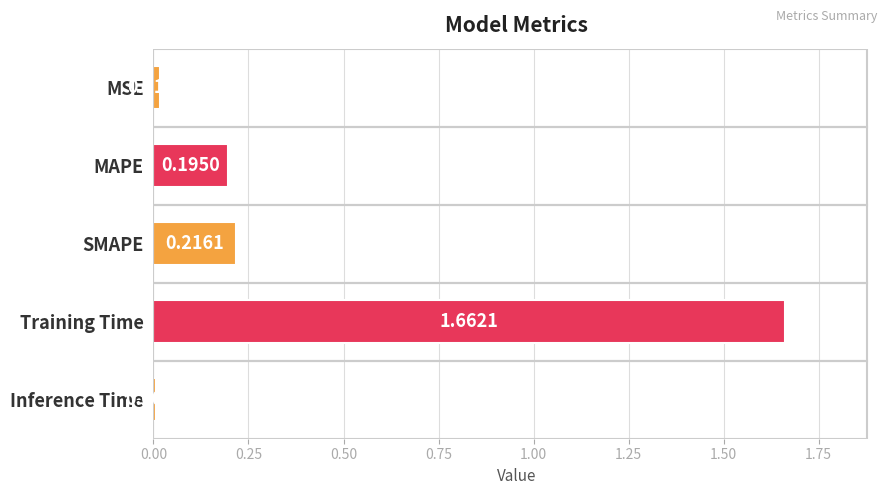

Rank the categories by value from highest to lowest.

Training Time, SMAPE, MAPE, MSE, Inference Time